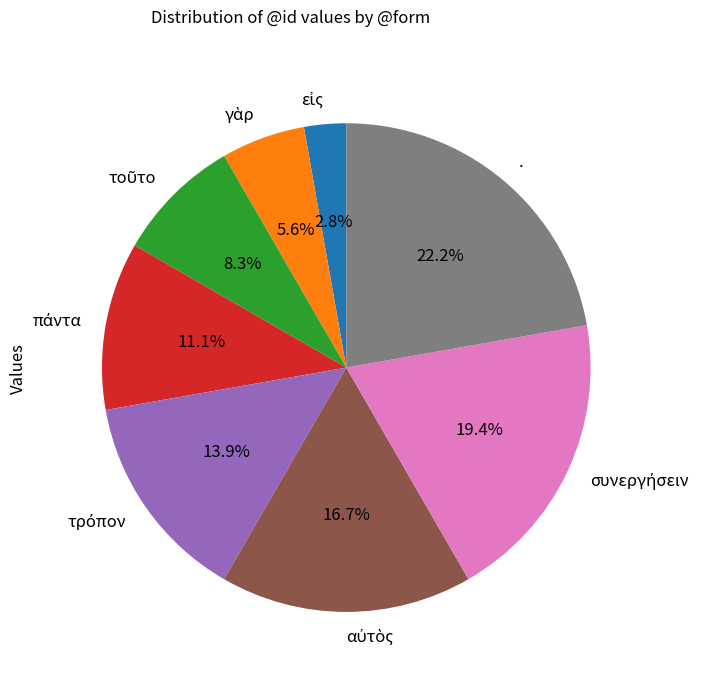

Is there any slice that represents more than half of the pie?

No